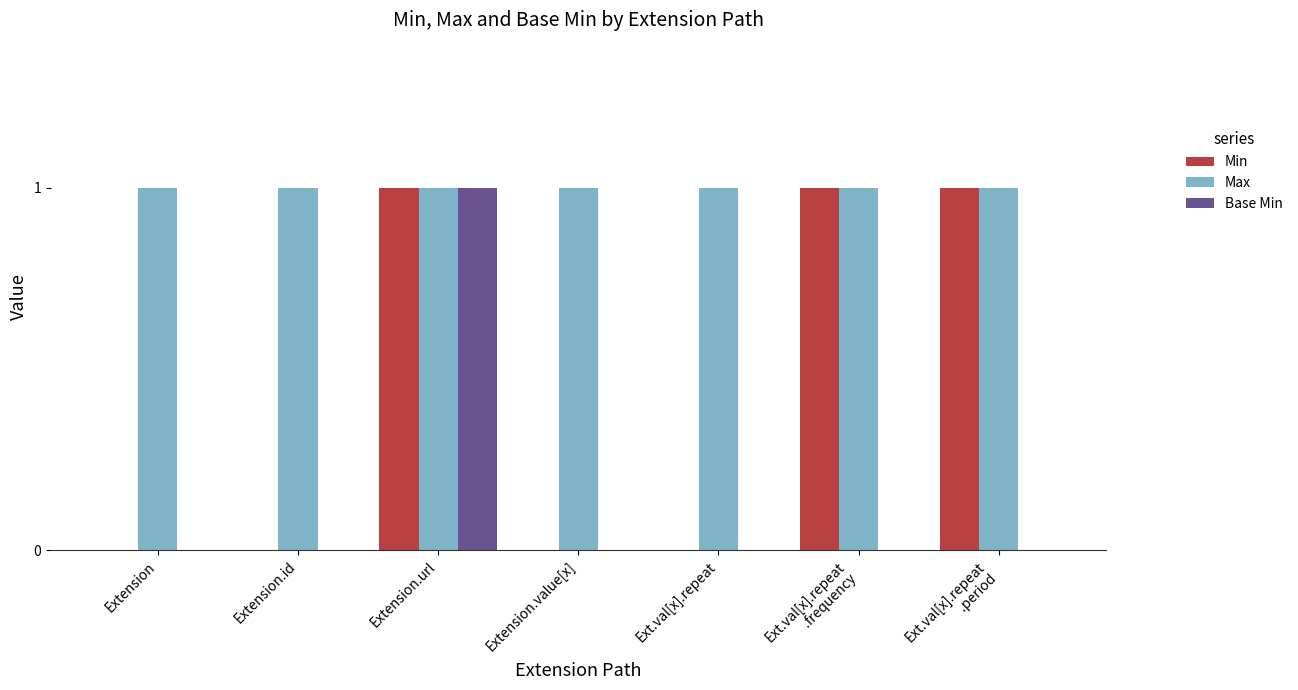

At which label does Base Min reach its peak?

Extension.url